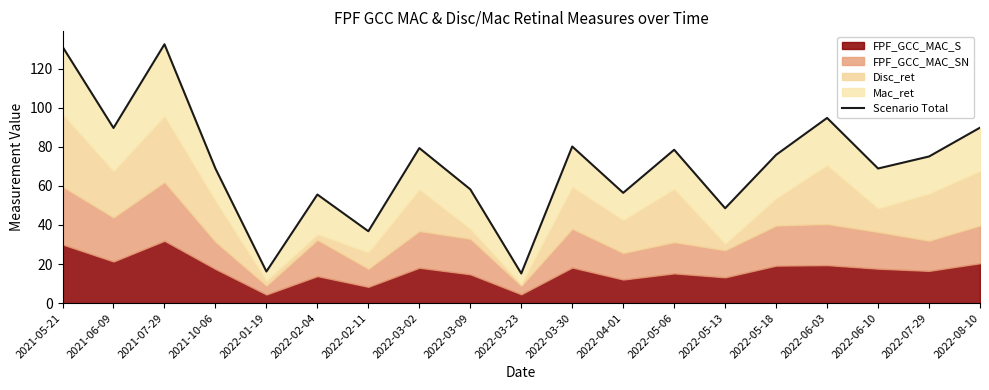

List the labels in order of value, smallest first.

2022-03-23, 2022-01-19, 2022-02-11, 2022-05-13, 2022-02-04, 2022-04-01, 2022-03-09, 2021-10-06, 2022-06-10, 2022-07-29, 2022-05-18, 2022-05-06, 2022-03-02, 2022-03-30, 2021-06-09, 2022-08-10, 2022-06-03, 2021-05-21, 2021-07-29